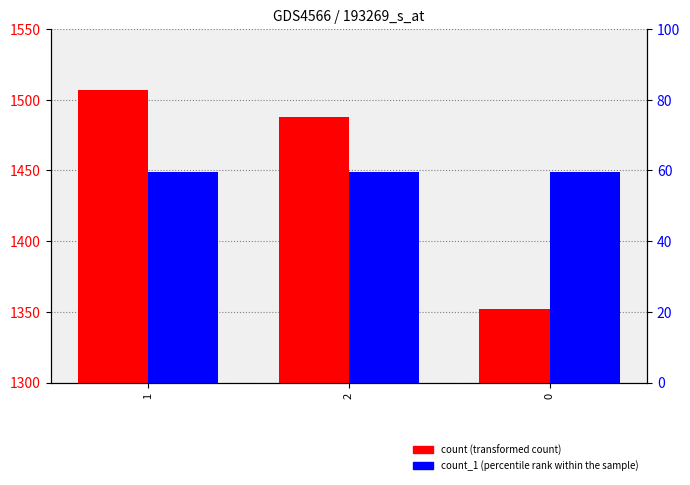

What is the difference between the count values at 0 and 2?

136